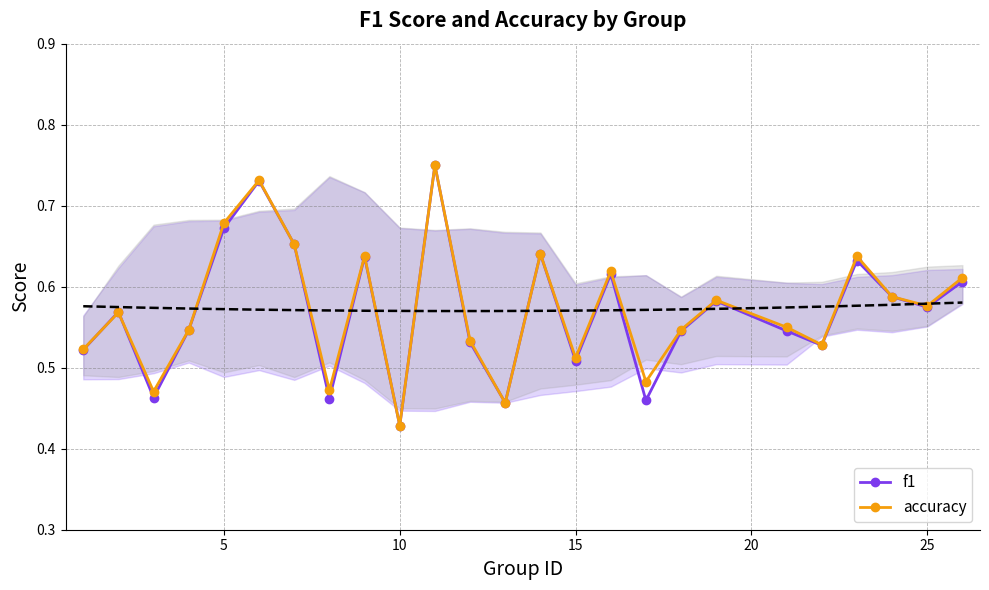

Count the accuracy values in the range 0 to 1.

25